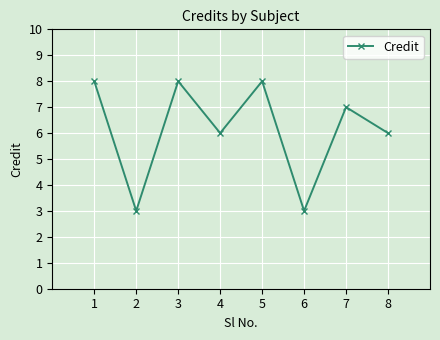

Approximately how many times larger is the value at 5 compared to 2?

2.7